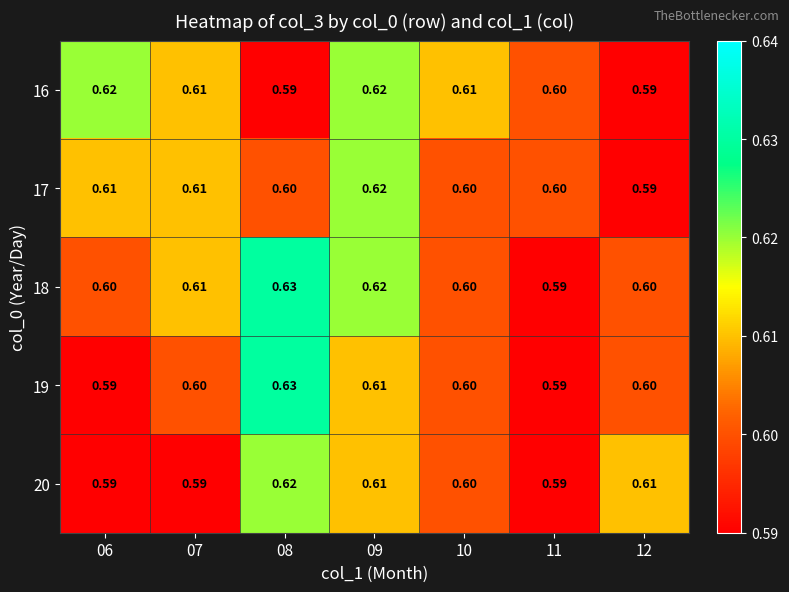

Is the value of 18 at 09 greater than the value of 19 at 10?

Yes